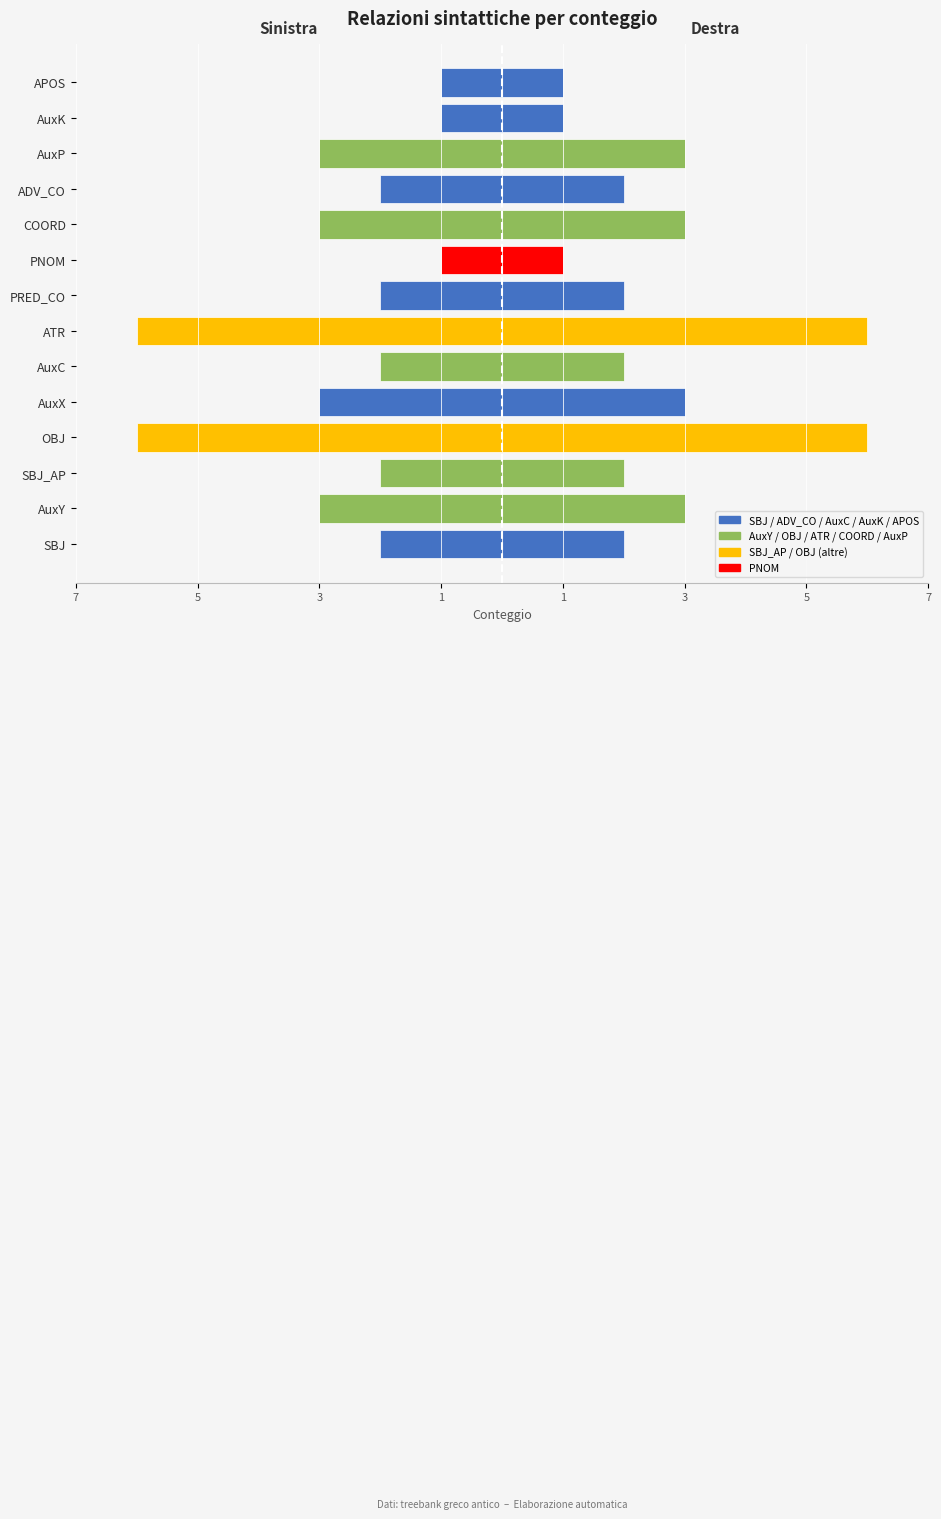

Is it true that Maschi (mirrored) equals -3 at SBJ?

False